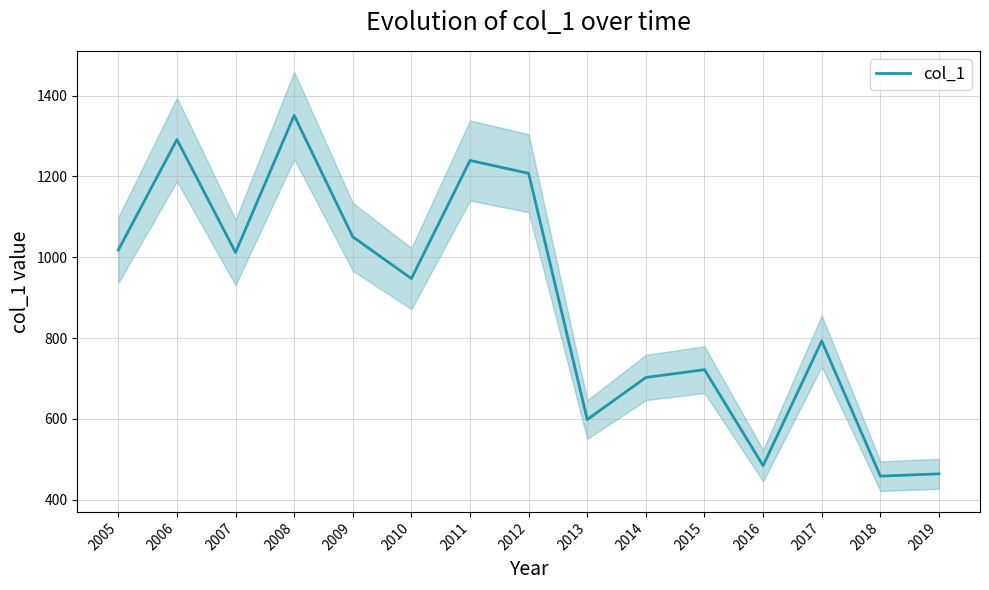

Reading left to right, transcribe all the data shown in this chart.

2005=1017.8	2006=1291.4	2007=1011.8	2008=1351.2	2009=1050.5	2010=947.2	2011=1239.6	2012=1207.8	2013=598.1	2014=702.3	2015=721.6	2016=483.9	2017=792.6	2018=457.9	2019=463.7